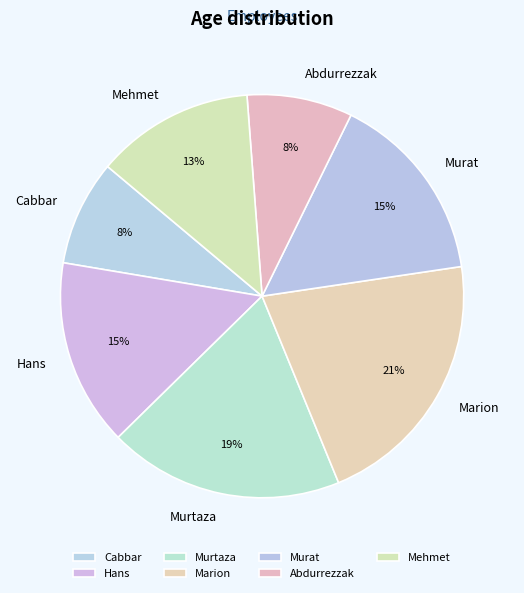

What is the largest slice in the pie chart?

Marion